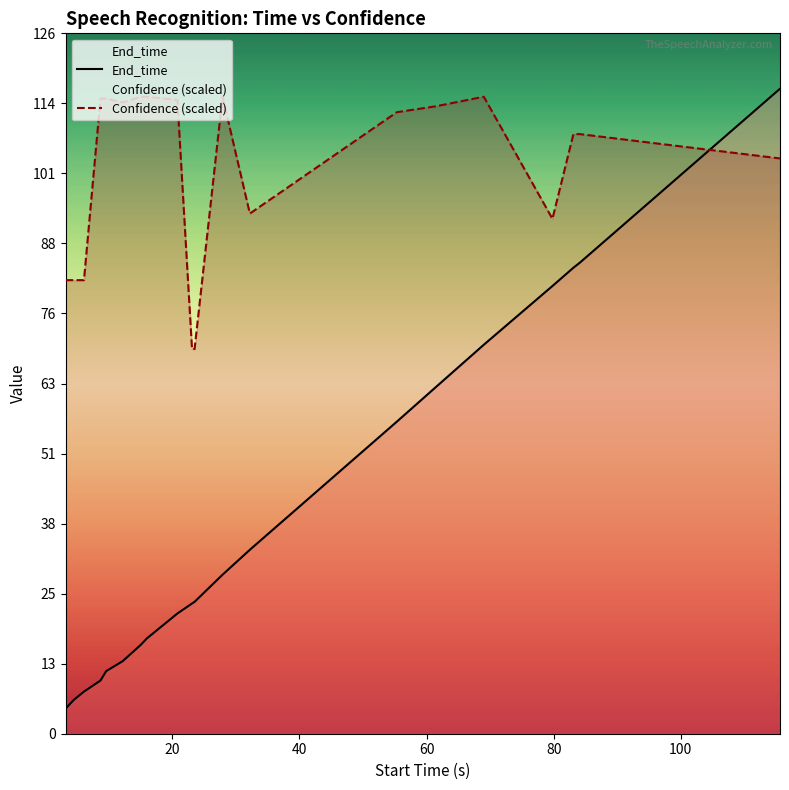

True or false: End_time has more than 0 points higher than both neighbors.

False